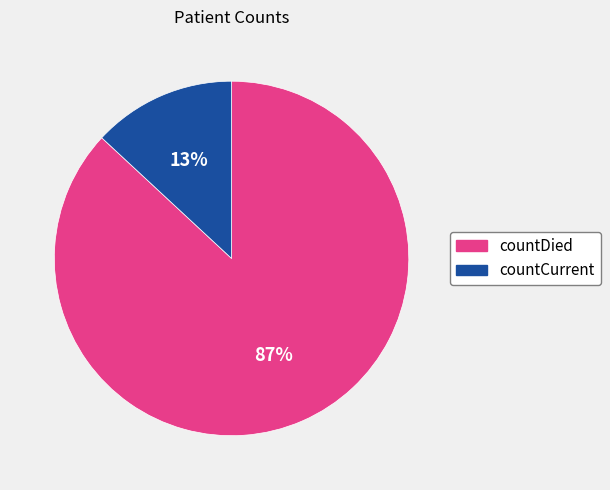

The countDied slice represents 81% of the pie. True or false?

False